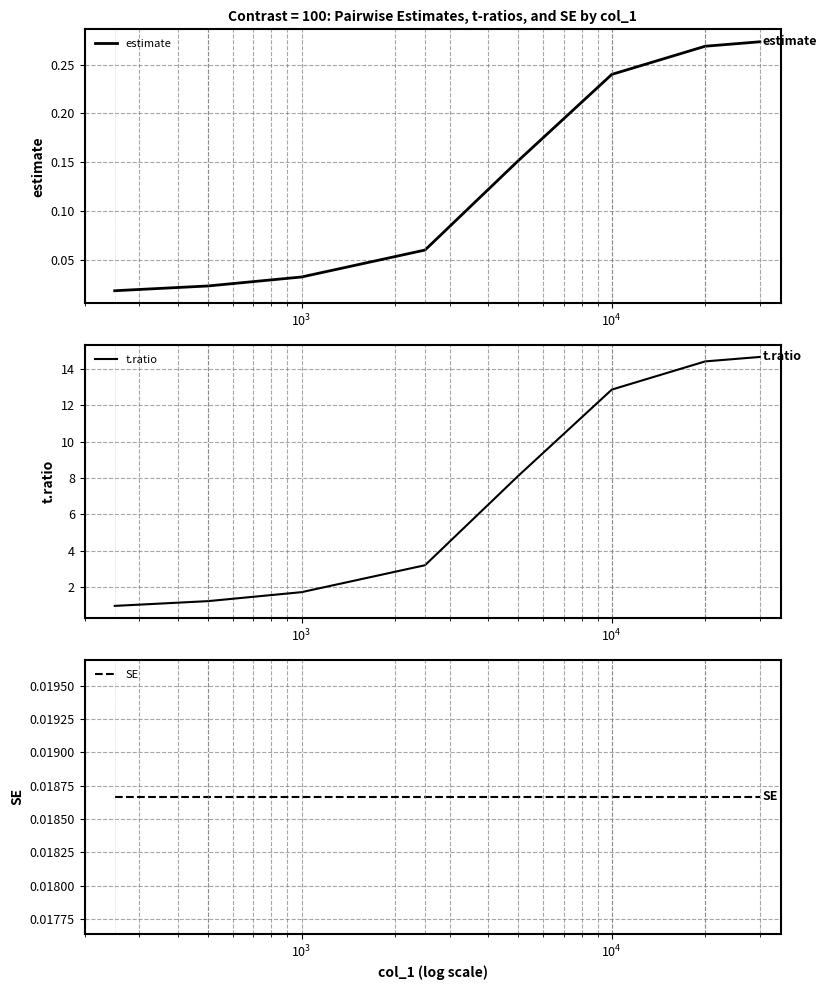

What is the lowest value of the t.ratio series?

1.0